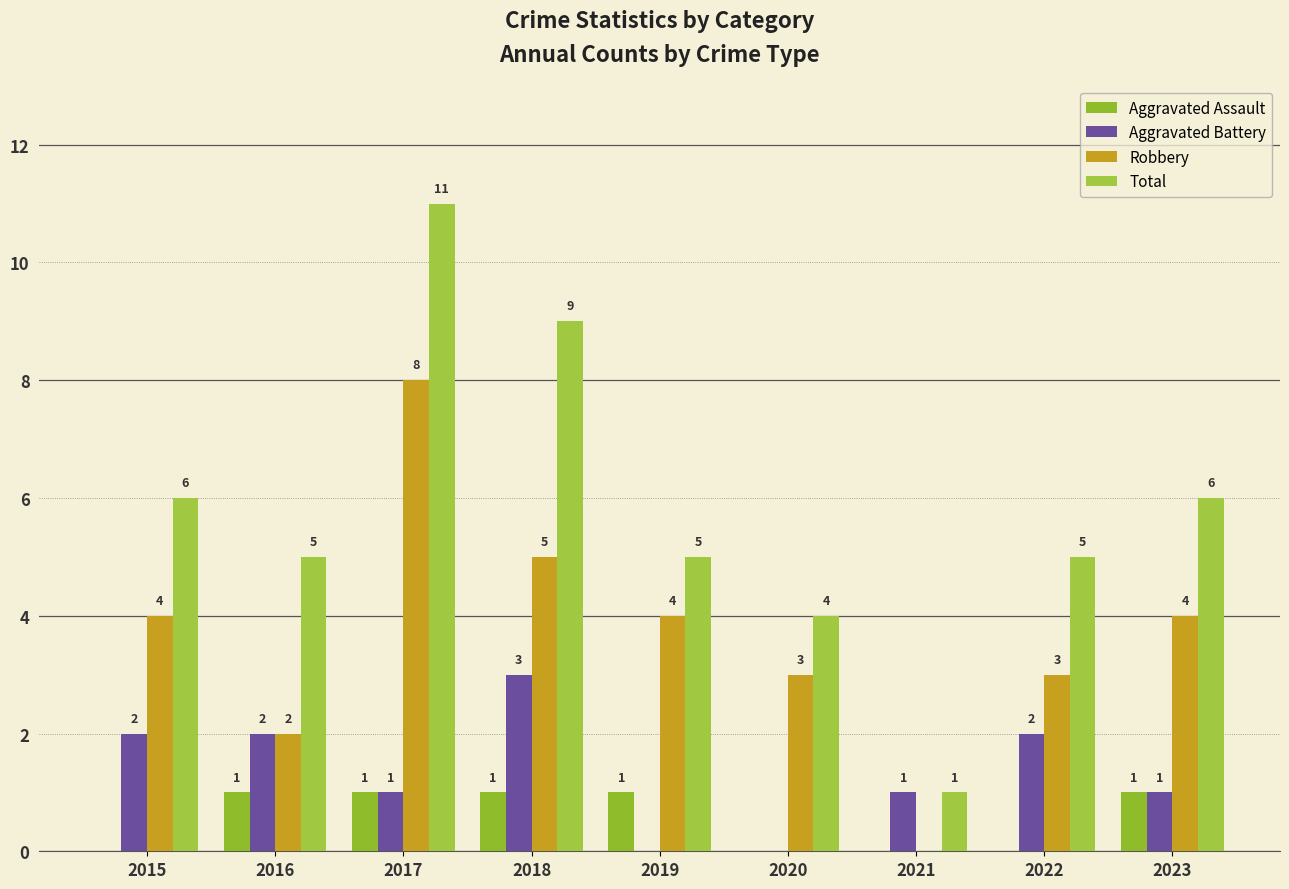

At which category is the sum across all series the highest?

2017